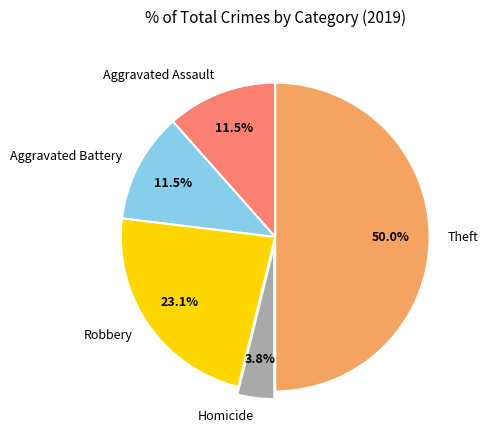

Is Homicide the majority of the pie?

No